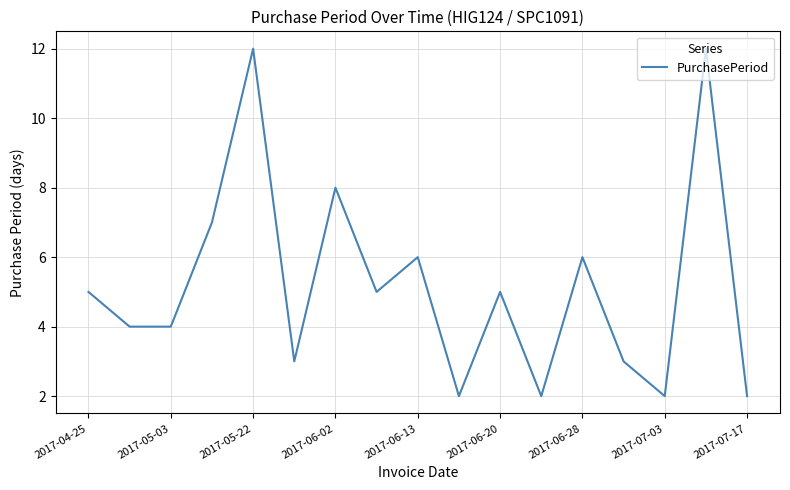

What is the difference between the maximum and minimum values?

10